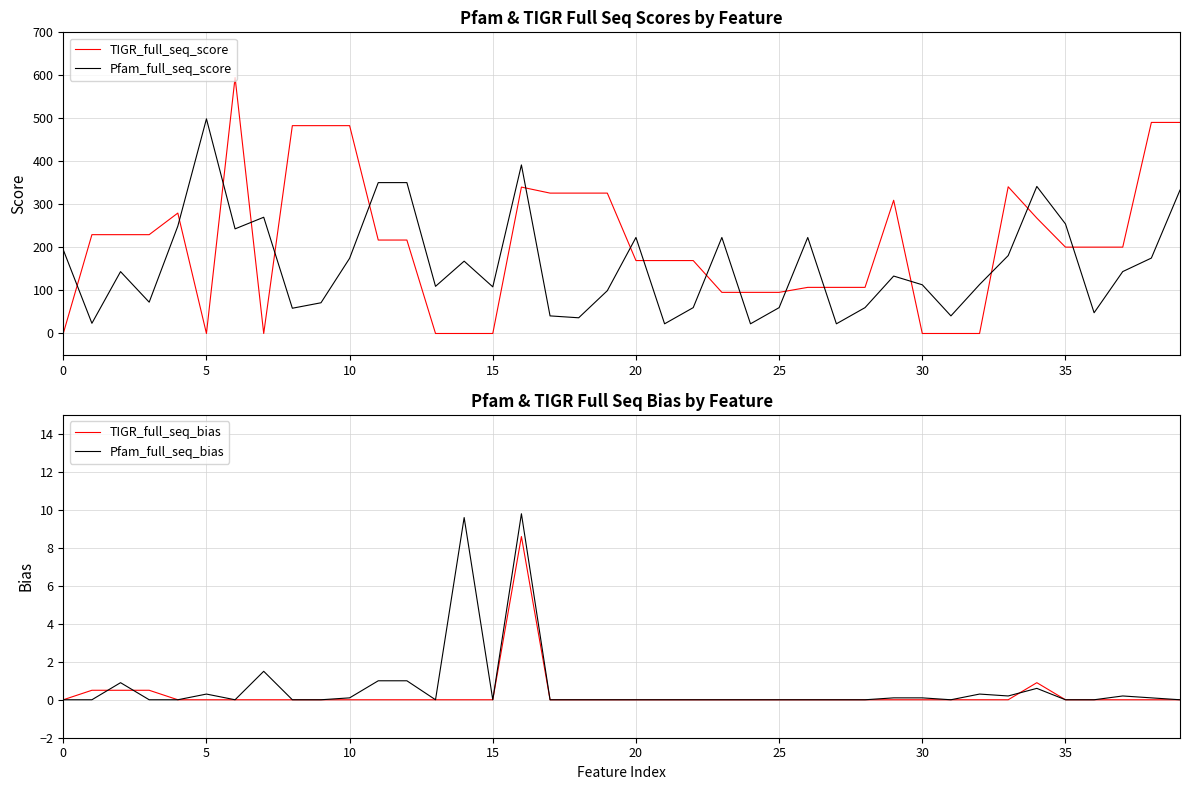

The value of TIGR_full_seq_score at 35 is -408.8. True or false?

False